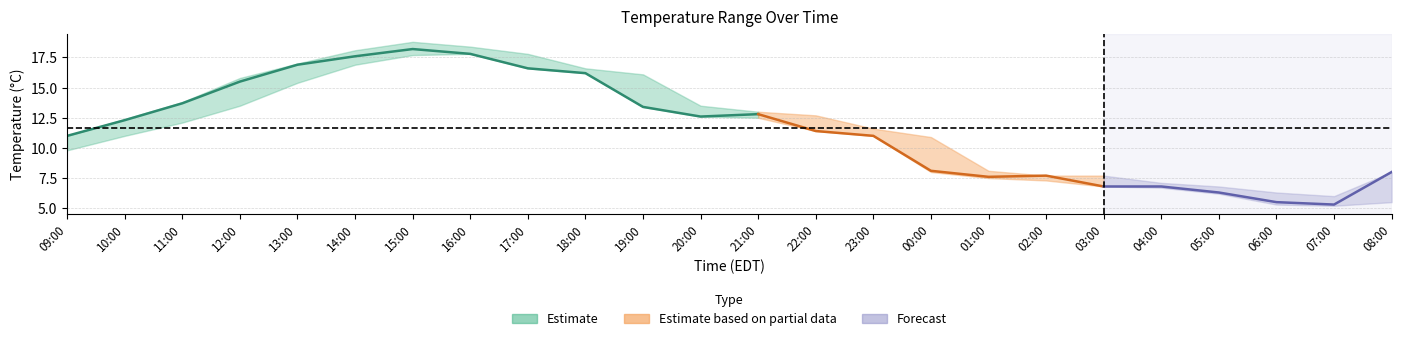

What is the minimum value shown in the chart?

5.2